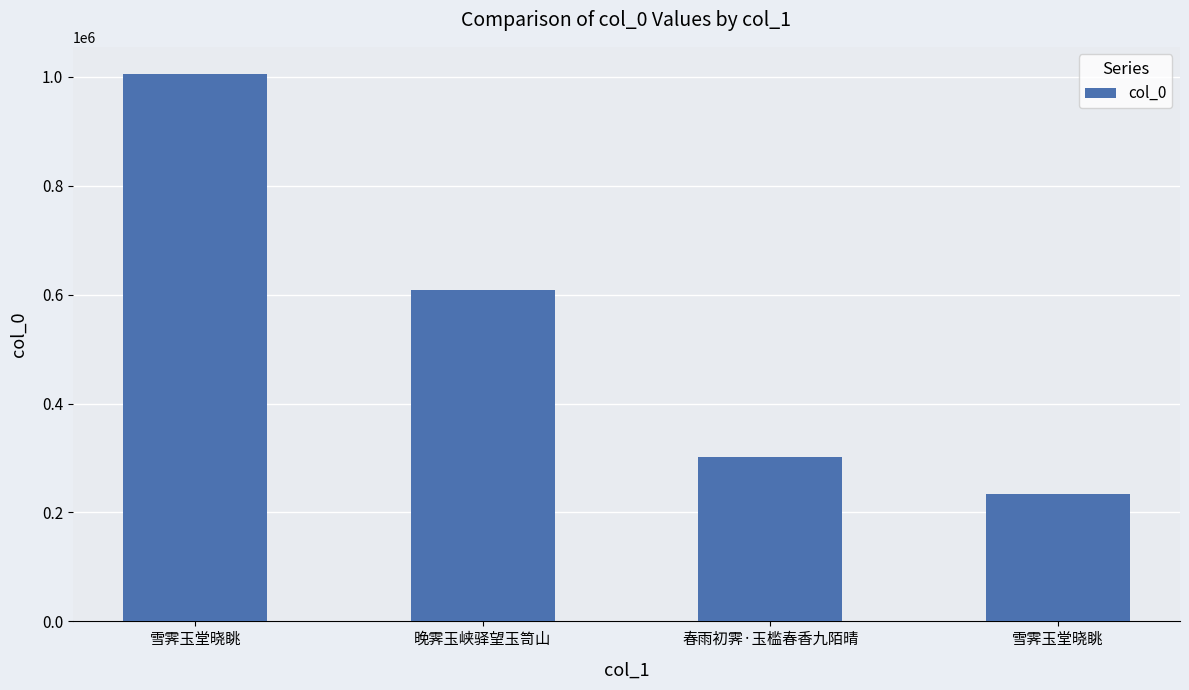

What is the label of the 1st bar from the left?

雪霁玉堂晓眺